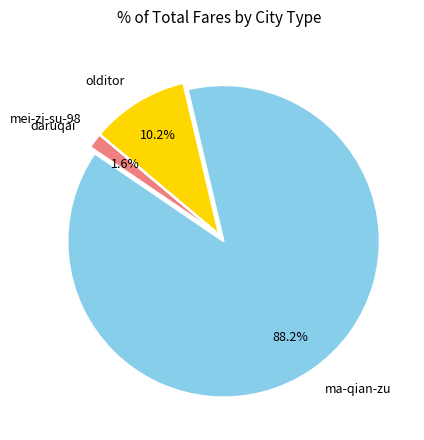

Is there any slice that represents more than half of the pie?

Yes